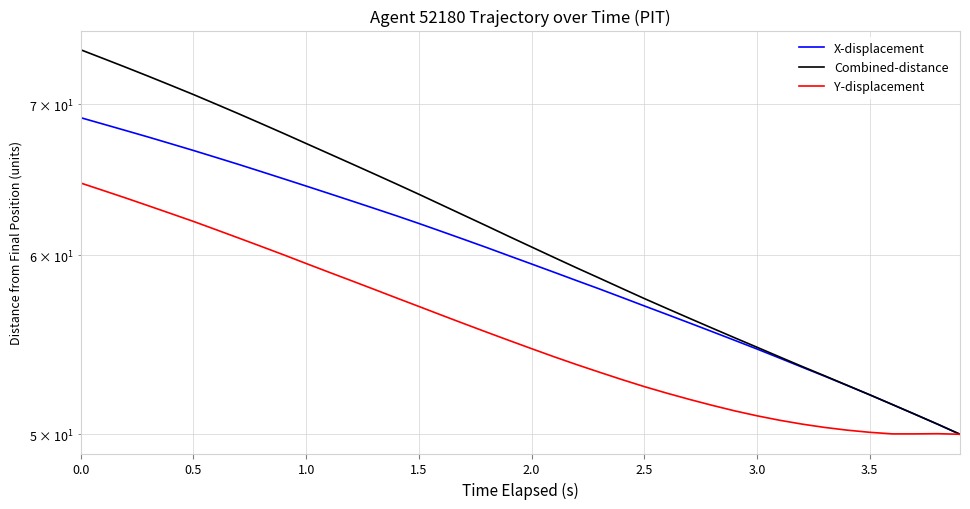

List the series in order of their overall mean, lowest first.

Y-displacement, X-displacement, Combined-distance